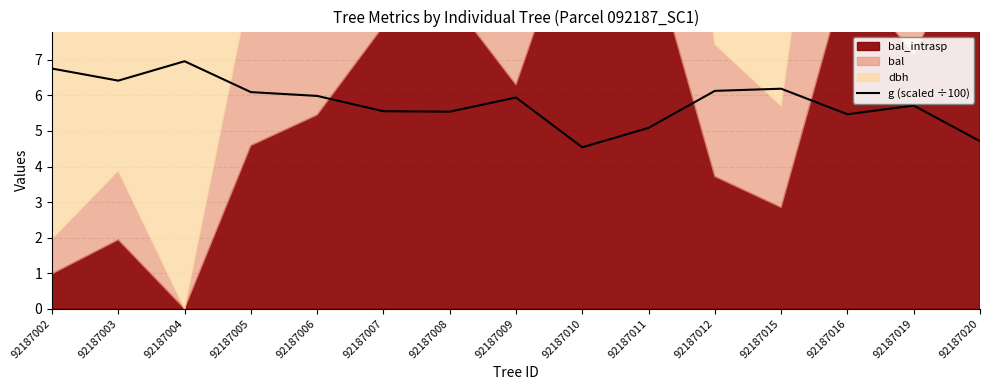

Which category has the lowest value in the g (scaled ÷100) series?

92187010